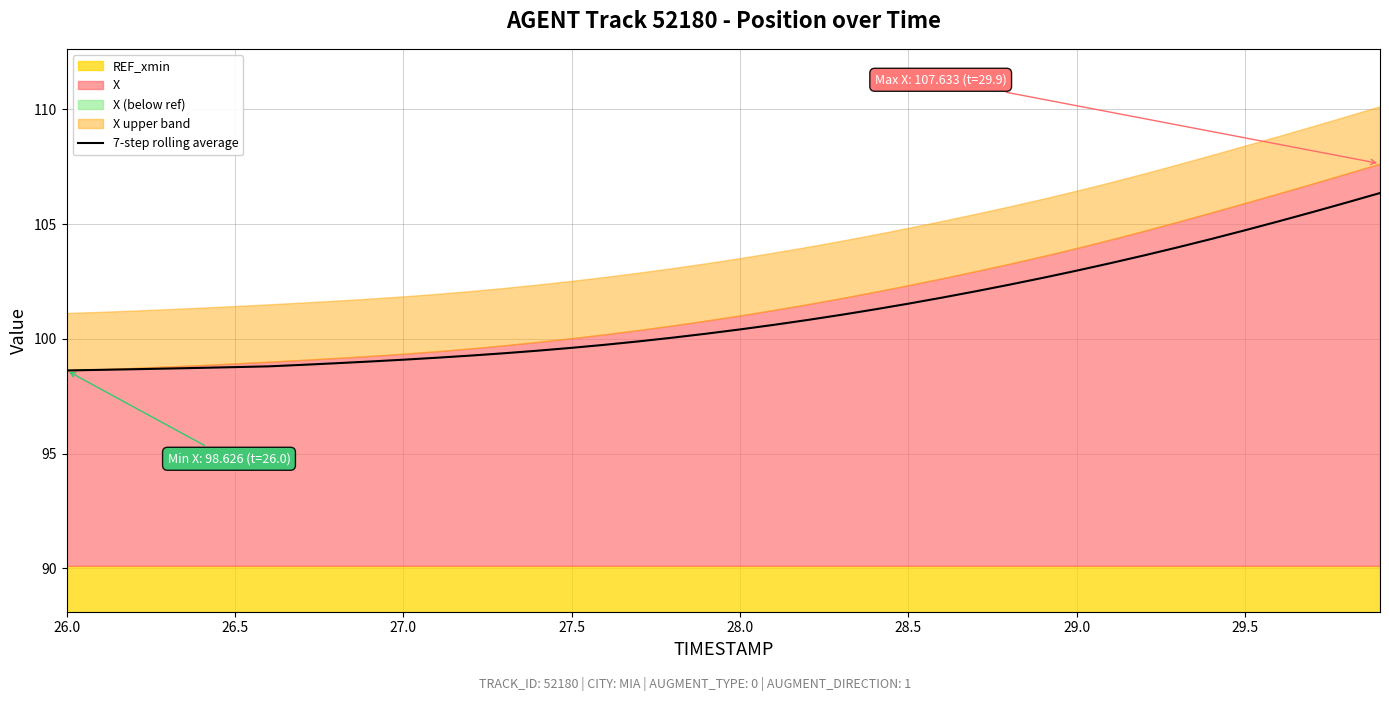

What is the minimum value for 7-step rolling average?

98.6